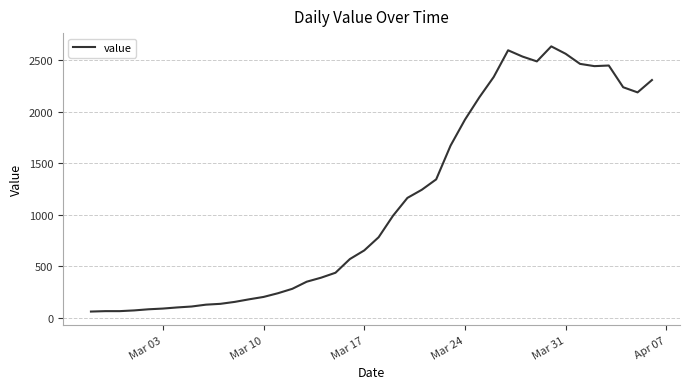

What is the minimum value shown in the chart?

61